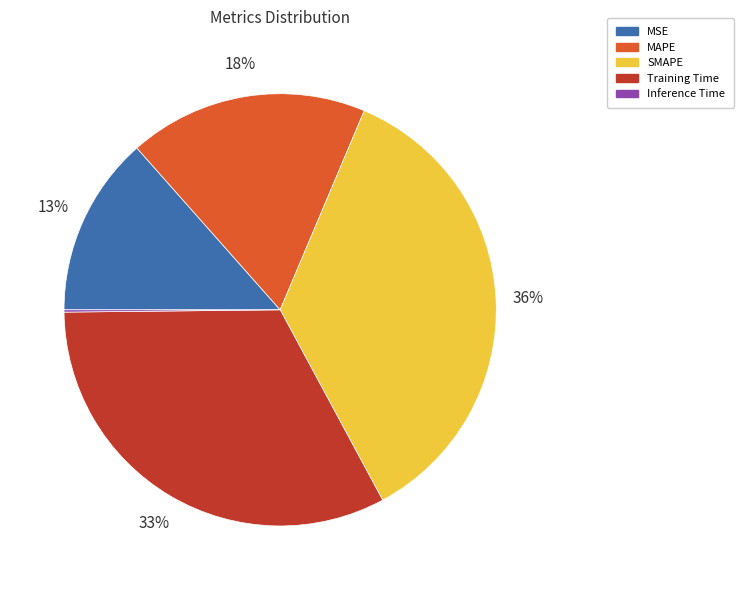

Combined, do SMAPE and MSE account for over 50%?

No